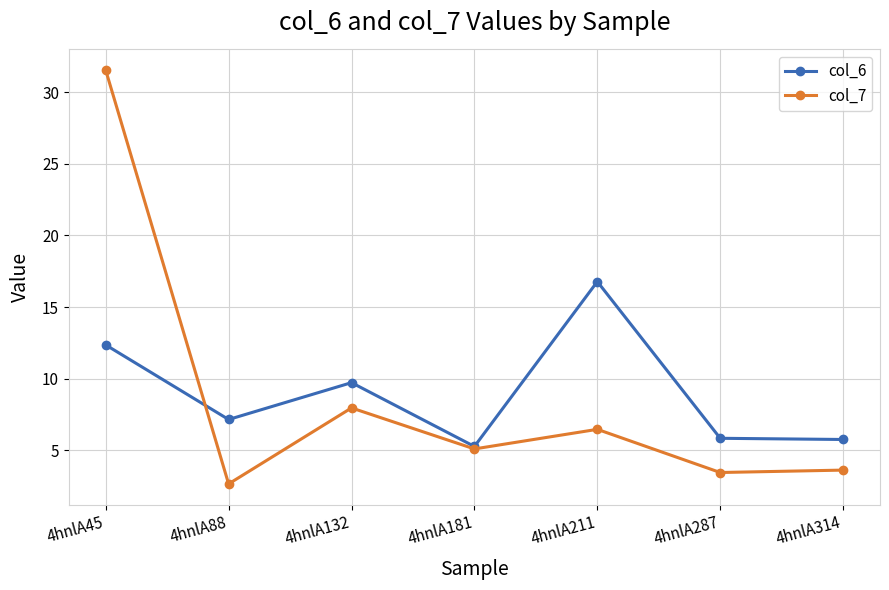

Rank the series by their maximum value, from lowest to highest.

col_6, col_7